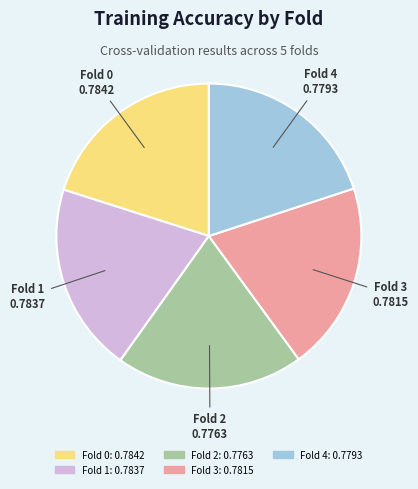

Count the number of slices in the pie.

5